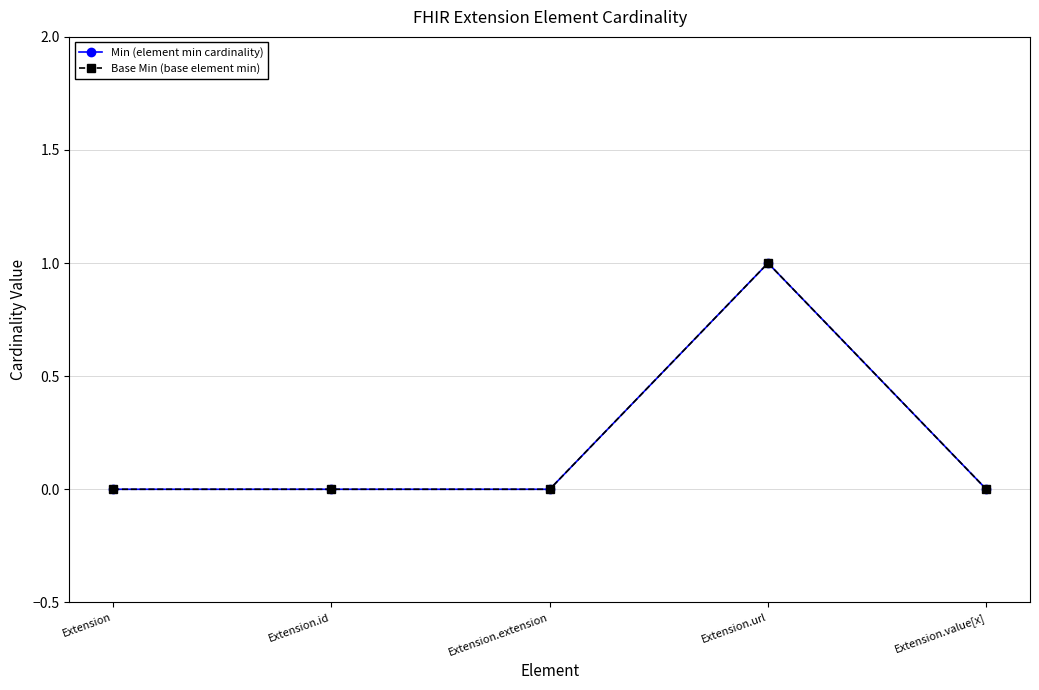

Does the chart have visible grid lines?

Yes